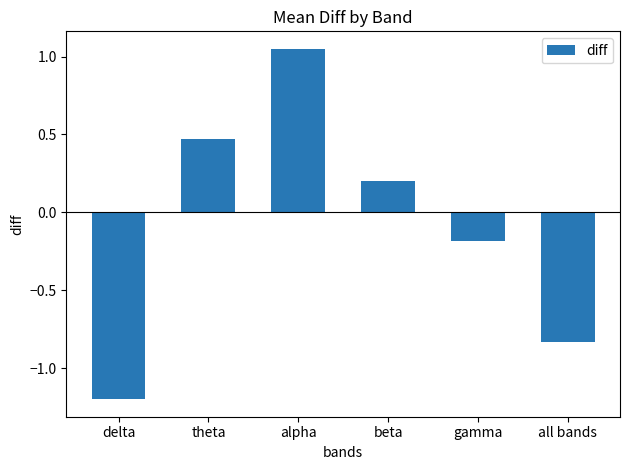

What is the label of the 2nd bar from the left?

theta